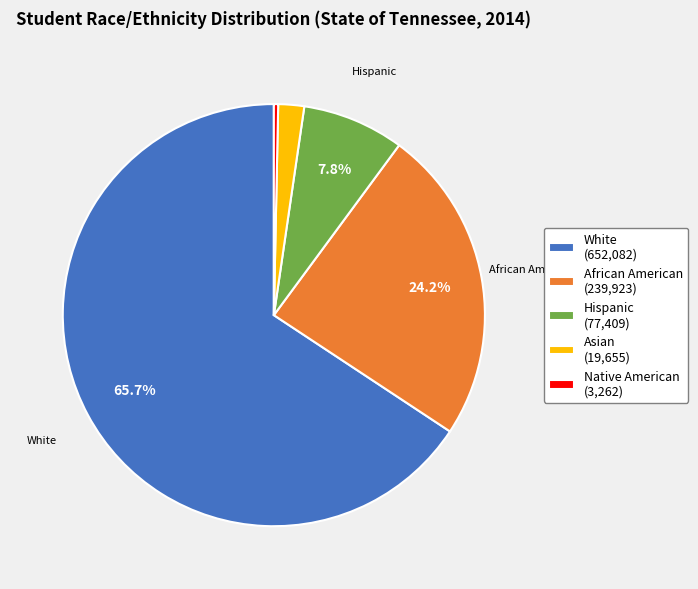

Do Asian (19,655) and Hispanic (77,409) together represent more than half of the pie?

No